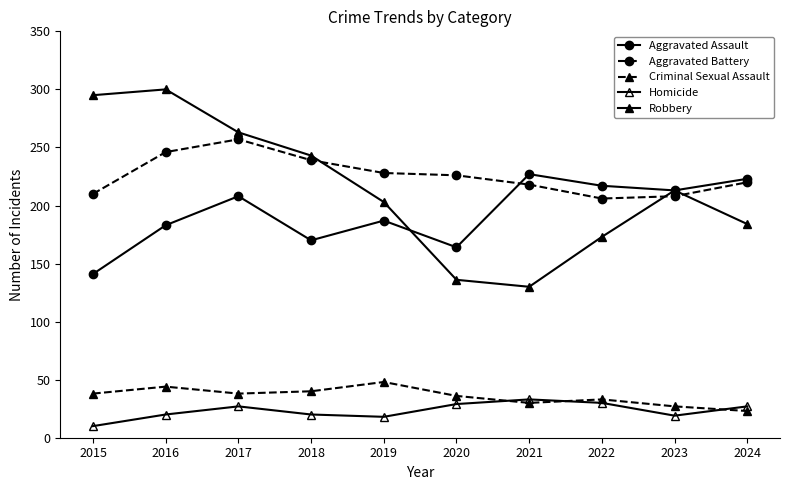

Reading left to right, extract all data points from this chart.

Aggravated Assault: 141	183	208	170	187	164	227	217	213	223
Aggravated Battery: 210	246	257	239	228	226	218	206	208	220
Criminal Sexual Assault: 38	44	38	40	48	36	30	33	27	23
Homicide: 10	20	27	20	18	29	33	30	19	27
Robbery: 295	300	263	243	203	136	130	173	213	184